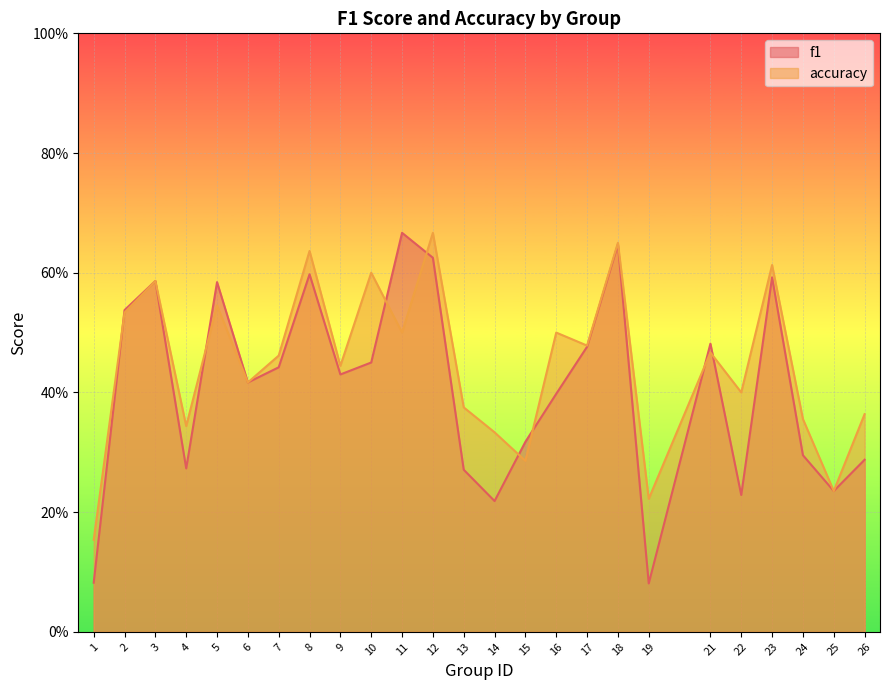

List the labels in order of accuracy value, largest first.

12, 18, 8, 23, 10, 3, 5, 2, 11, 16, 17, 21, 7, 9, 6, 22, 13, 26, 24, 4, 14, 15, 25, 19, 1